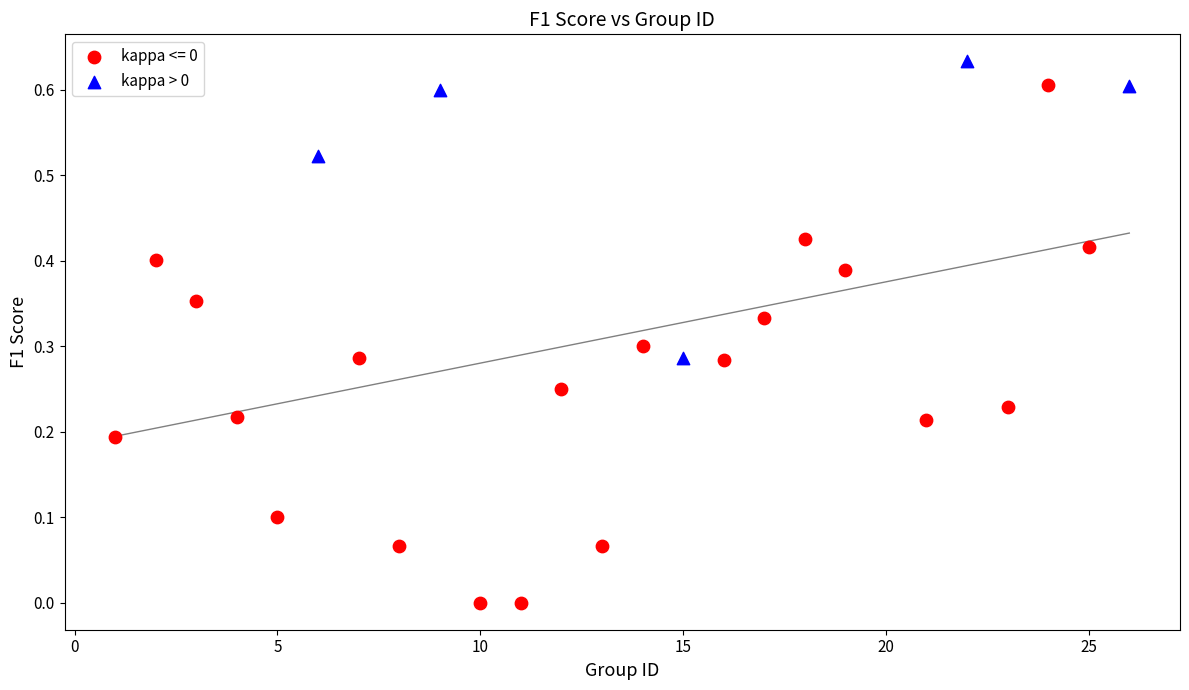

Which series contains the lowest Y value?

kappa <= 0